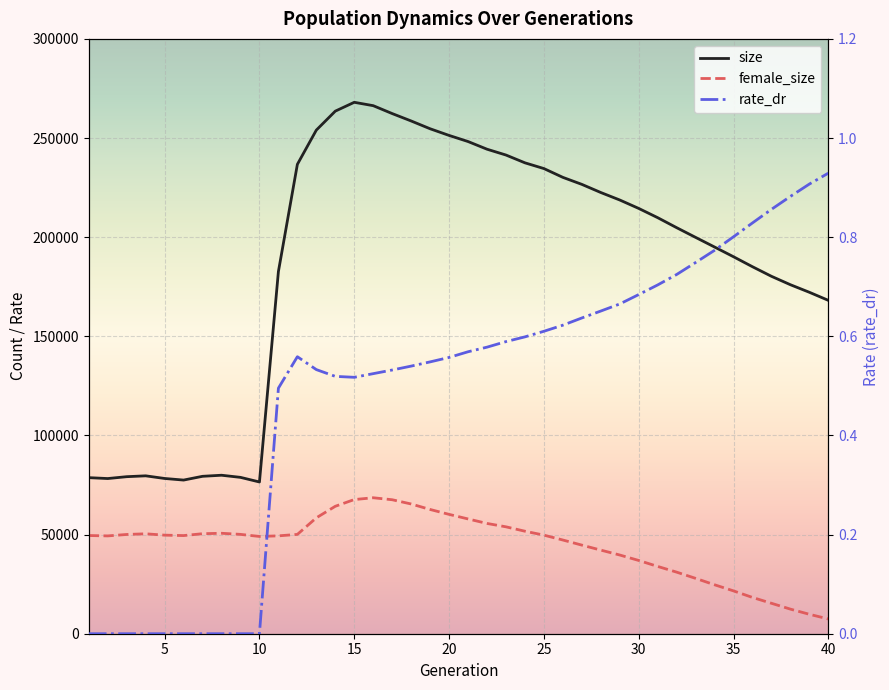

Which series has the largest range (max minus min)?

size